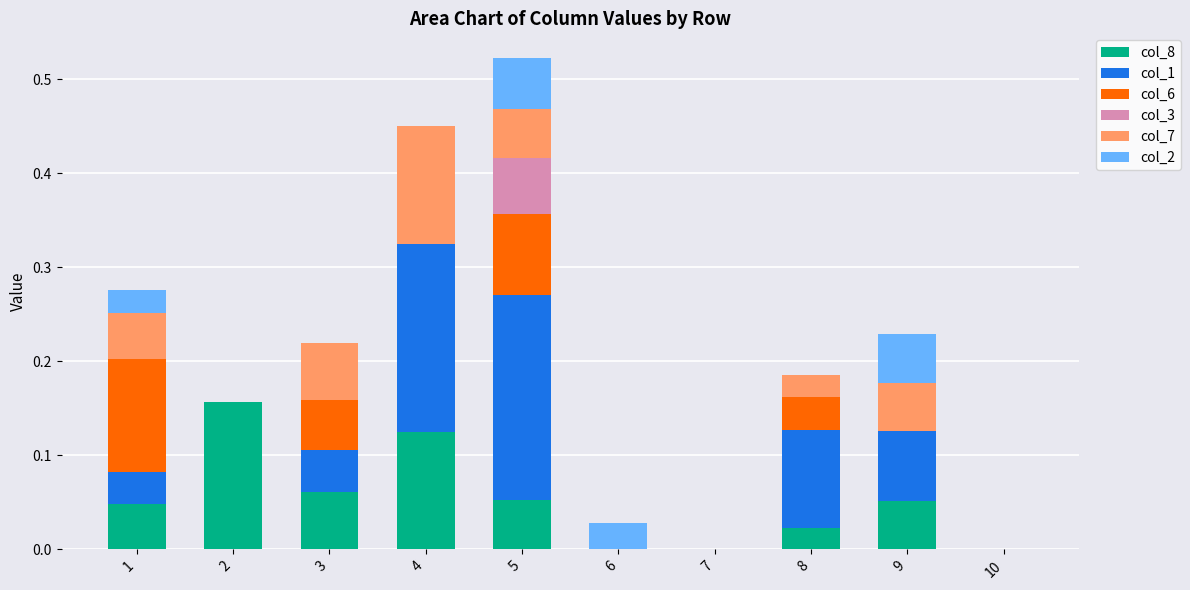

What is the sum of all col_8 values?

0.5